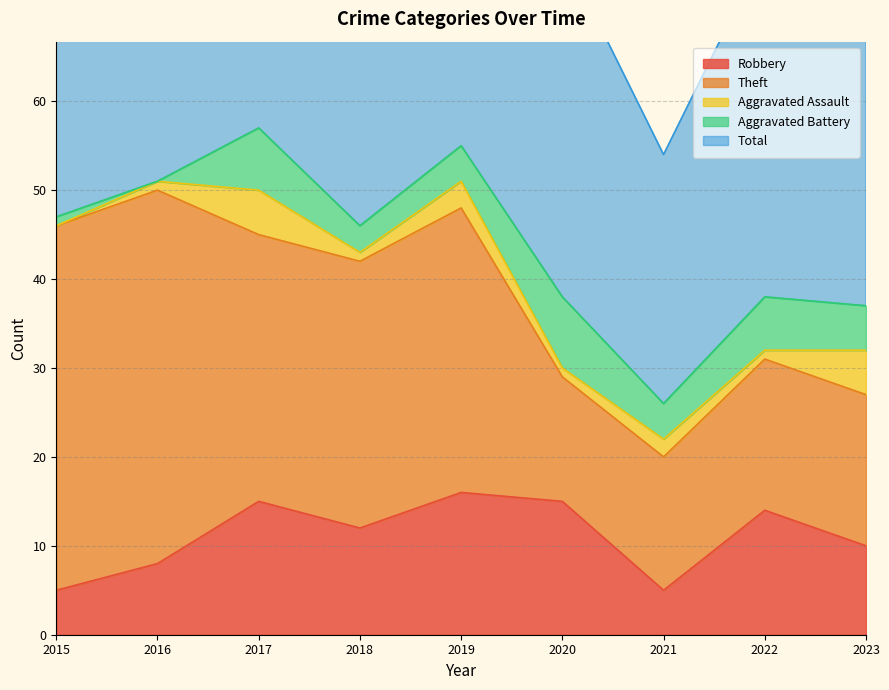

True or false: Theft and Aggravated Battery cross at least once.

False